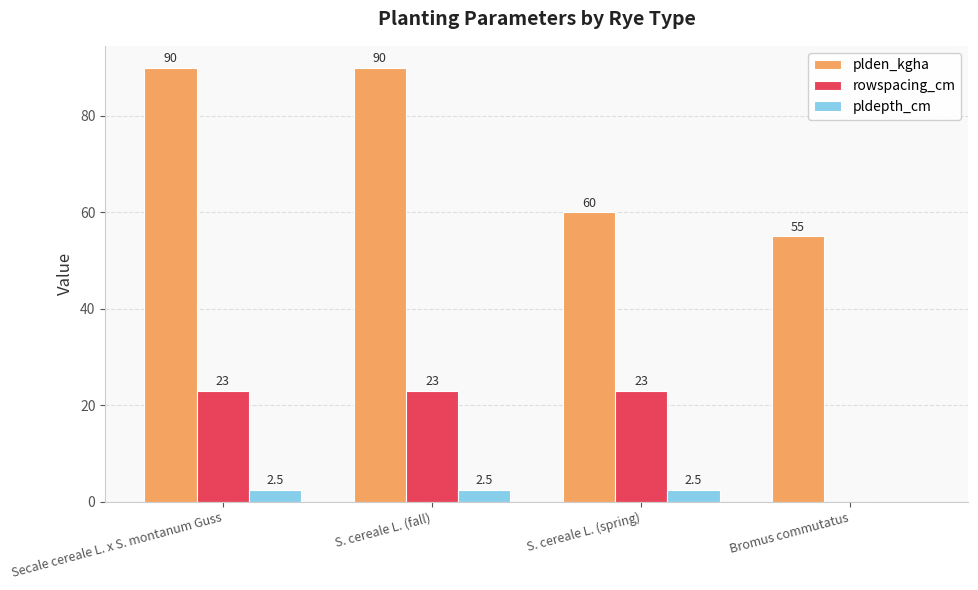

What value does the plden_kgha series have at Secale cereale L. x S. montanum Guss?

90.0